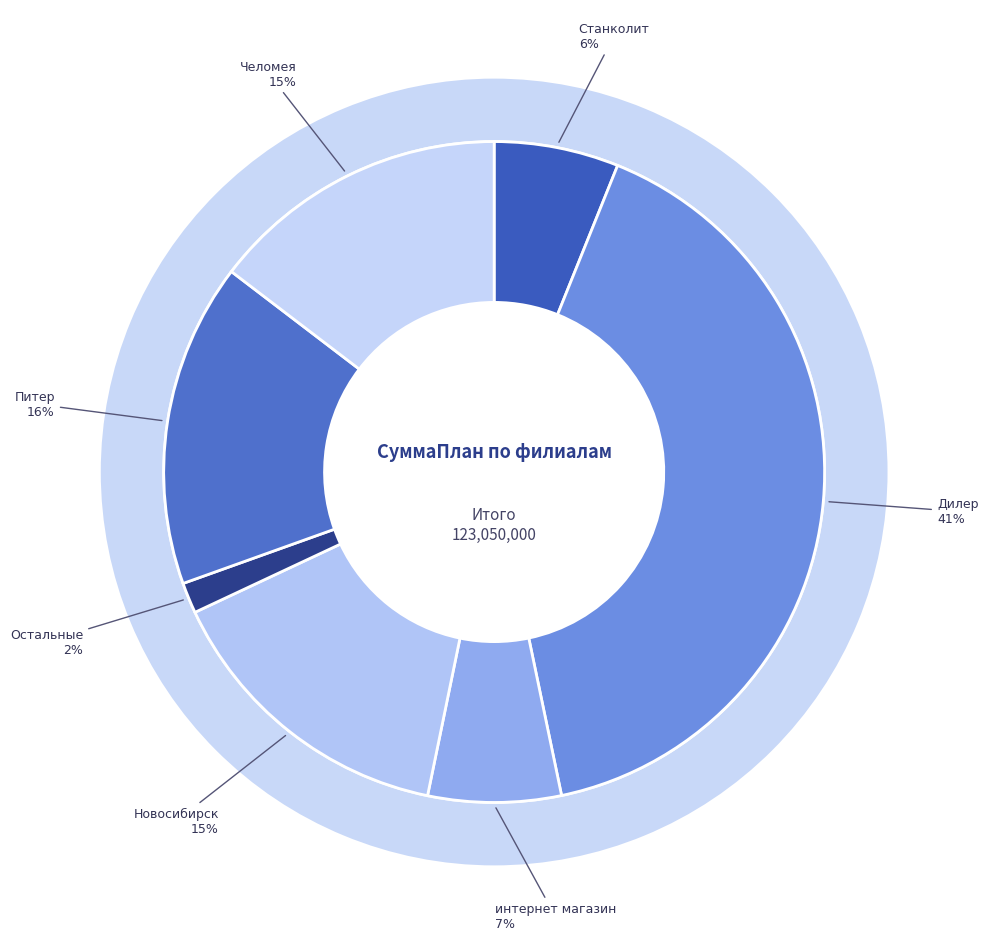

To the nearest percent, what is the difference between the Станколит and Новосибирск slice percentages?

9%